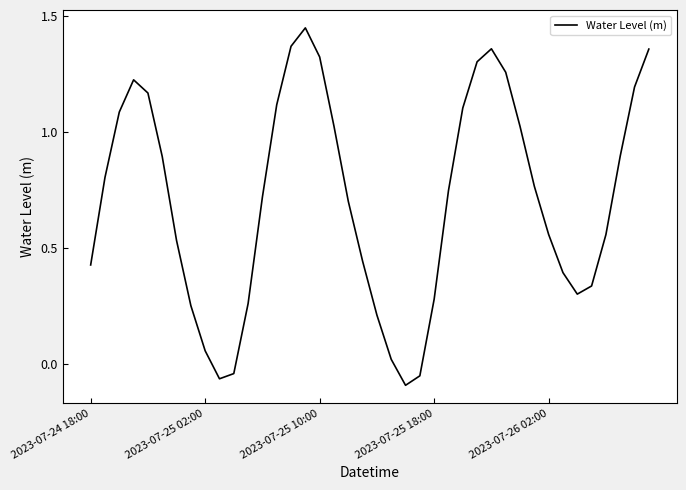

Is this an area chart (filled region under the line)?

No